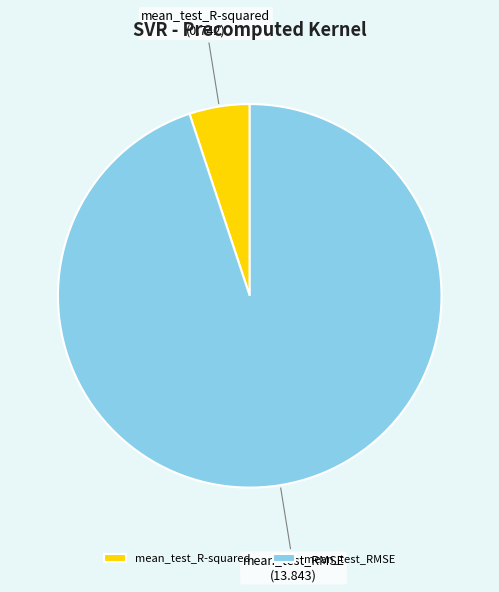

Which has a higher value, mean_test_R-squared or mean_test_RMSE?

mean_test_RMSE